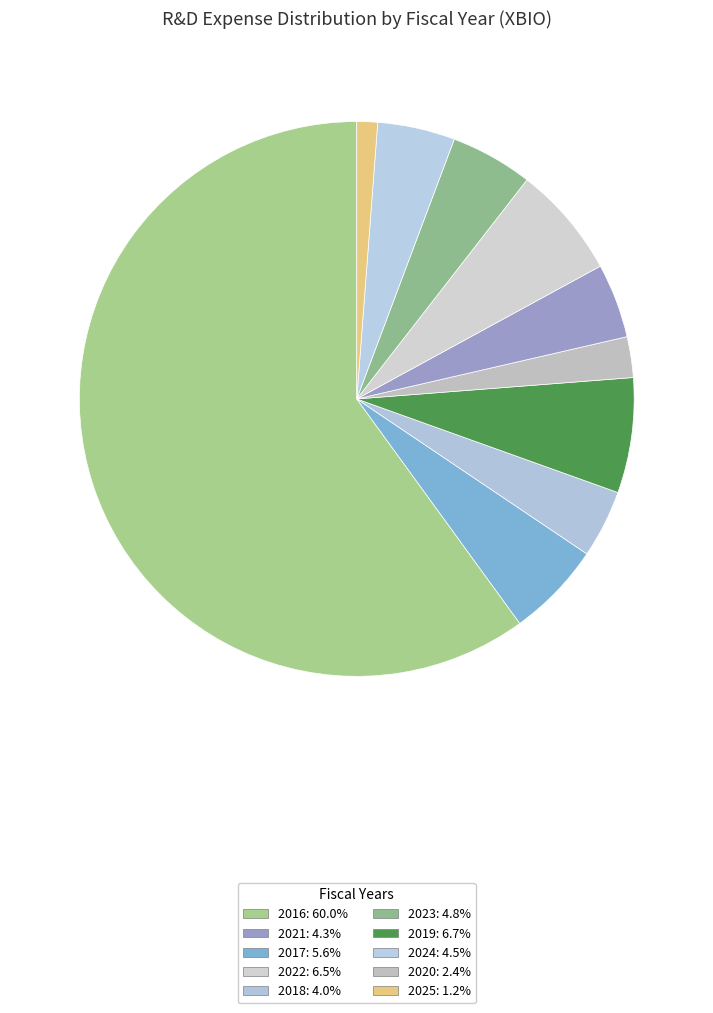

Which slice is the largest?

2016